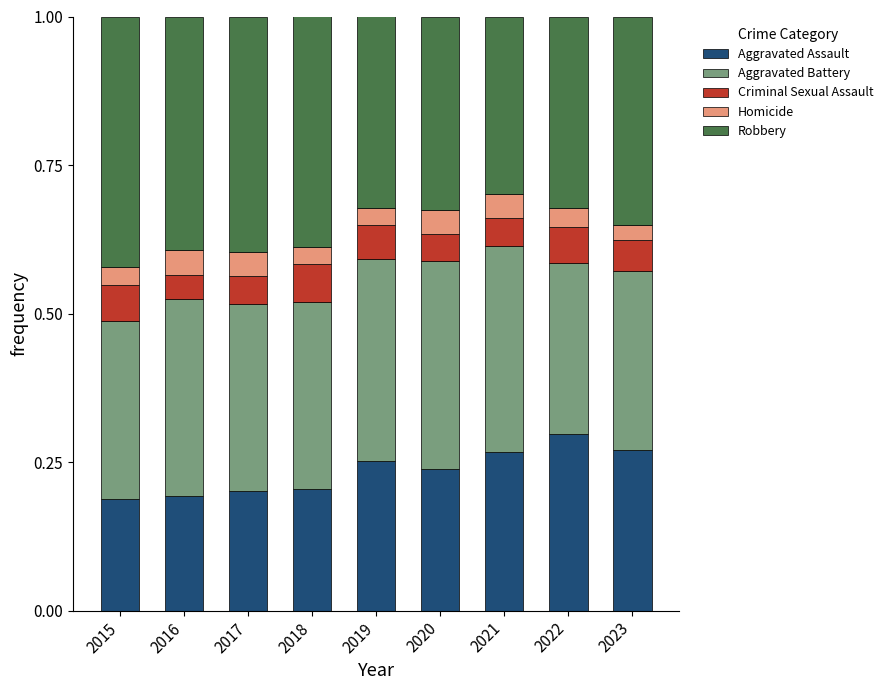

What is the total value across all series at 2017?

1.0